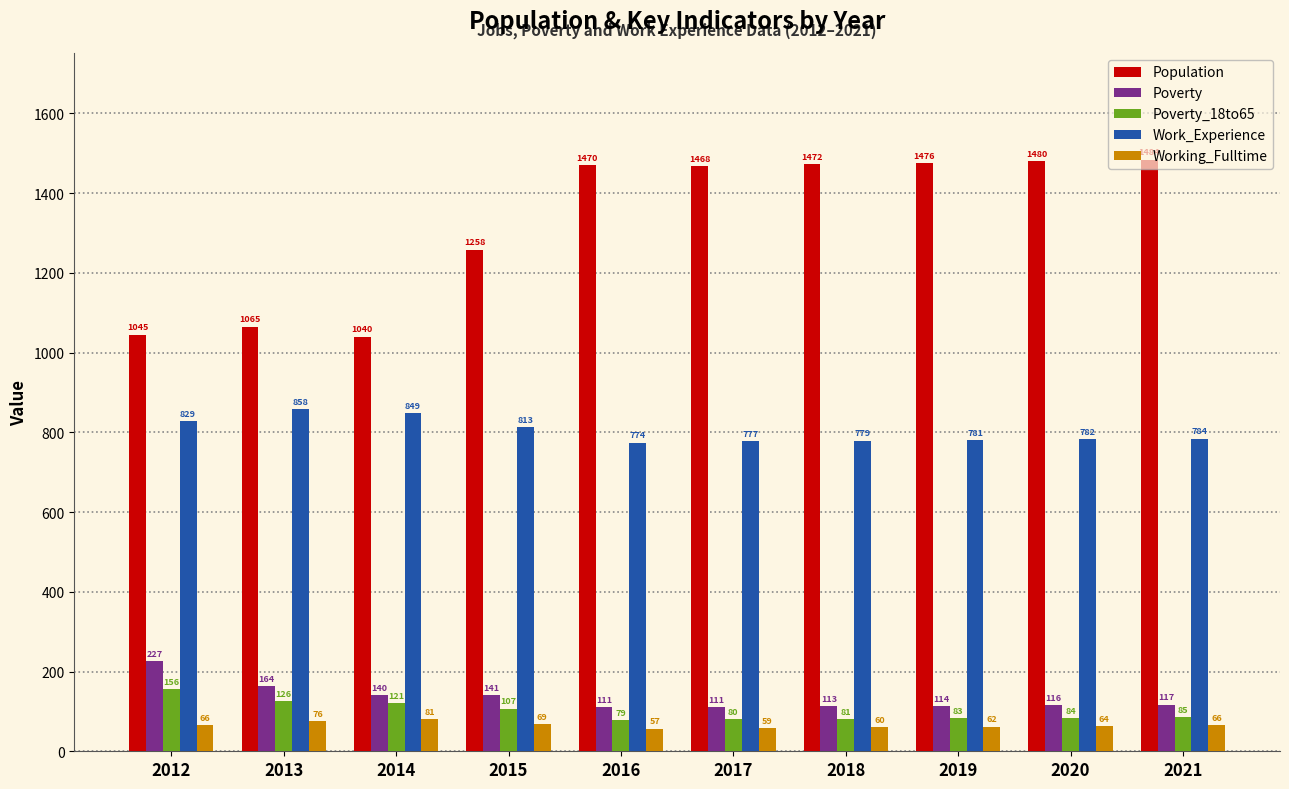

At which label does Poverty_18to65 first exceed 85?

2012